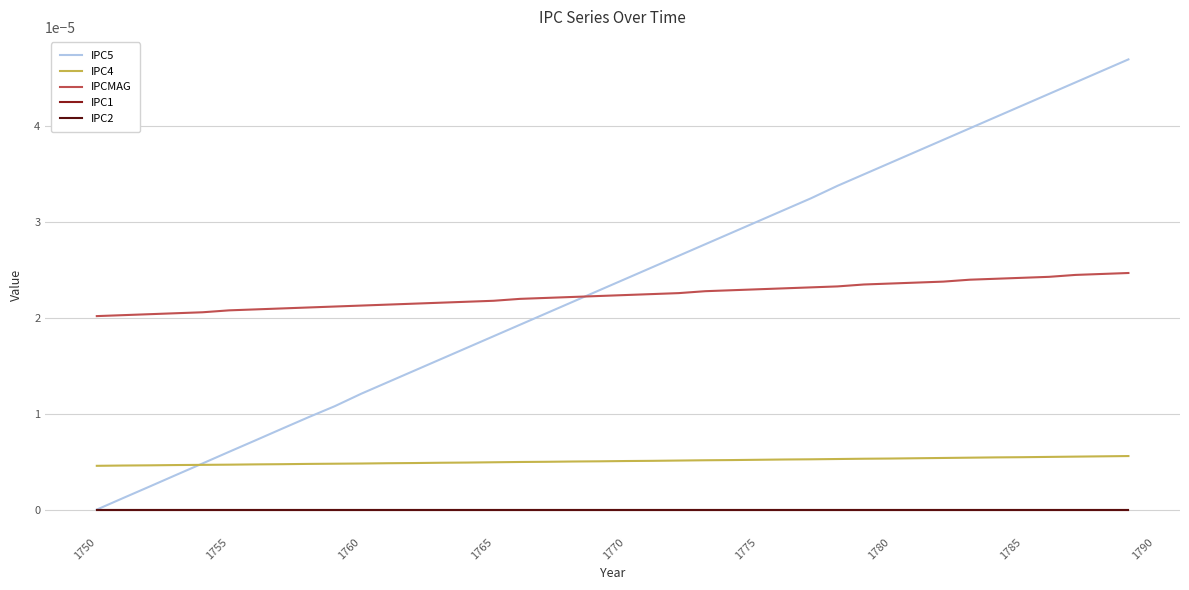

At which label is IPC5 closest to 0?

1750